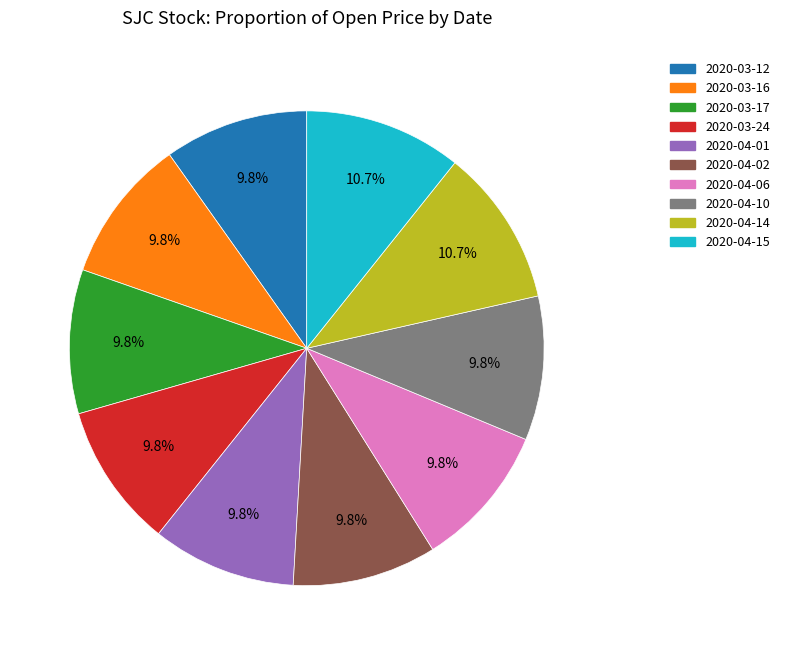

Does 2020-04-15 account for over 50% of the chart?

No